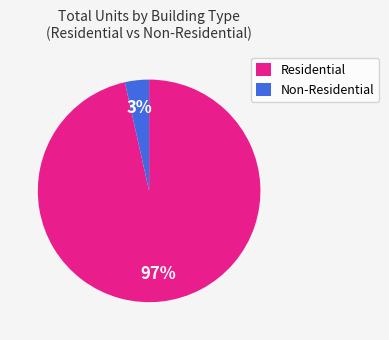

How many segments does this pie chart have?

2